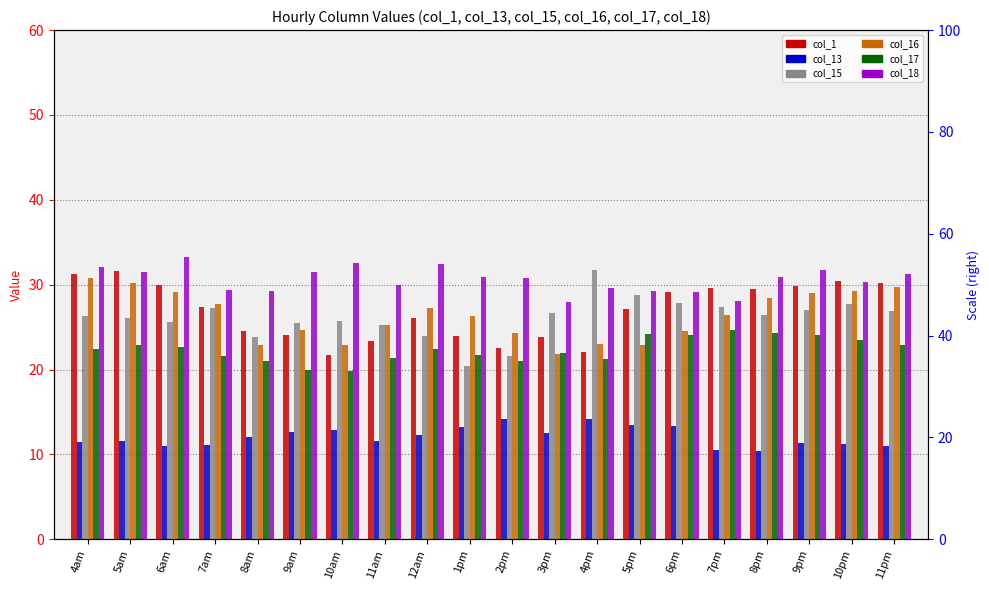

What is the spread (max minus min) of values at 7pm?

19.1